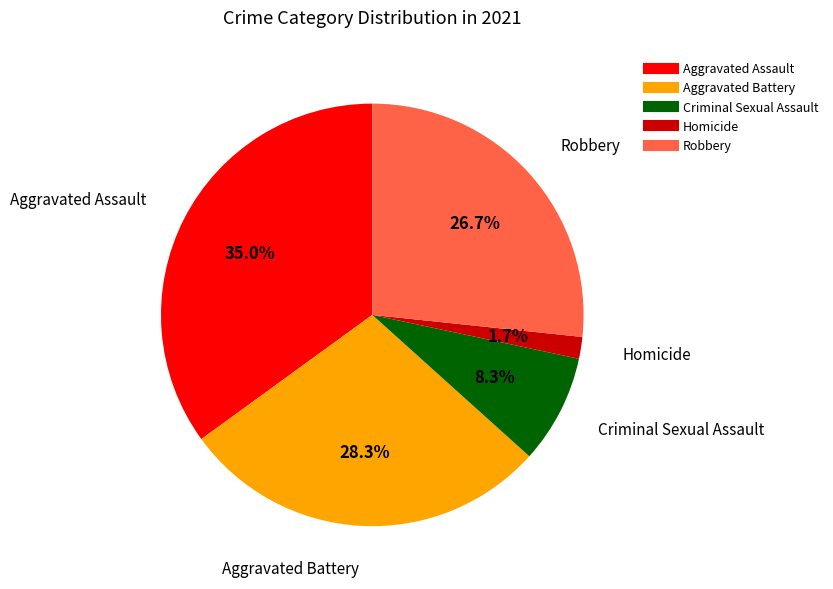

Between Homicide and Criminal Sexual Assault, which is larger?

Criminal Sexual Assault